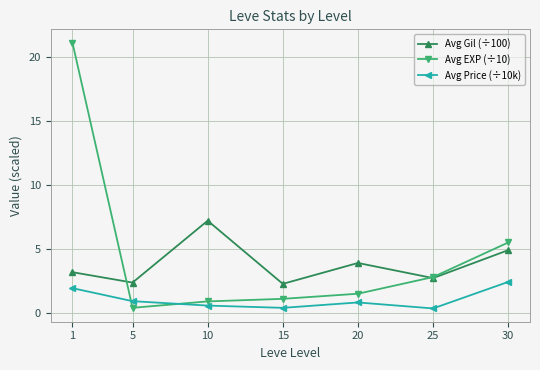

Reading right to left, list all the values displayed in this chart.

Avg Gil (÷100): 30=4.9	25=2.7	20=3.9	15=2.3	10=7.2	5=2.4	1=3.2
Avg EXP (÷10): 30=5.5	25=2.8	20=1.5	15=1.1	10=0.9	5=0.4	1=21.1
Avg Price (÷10k): 30=2.4	25=0.4	20=0.8	15=0.4	10=0.6	5=0.9	1=1.9